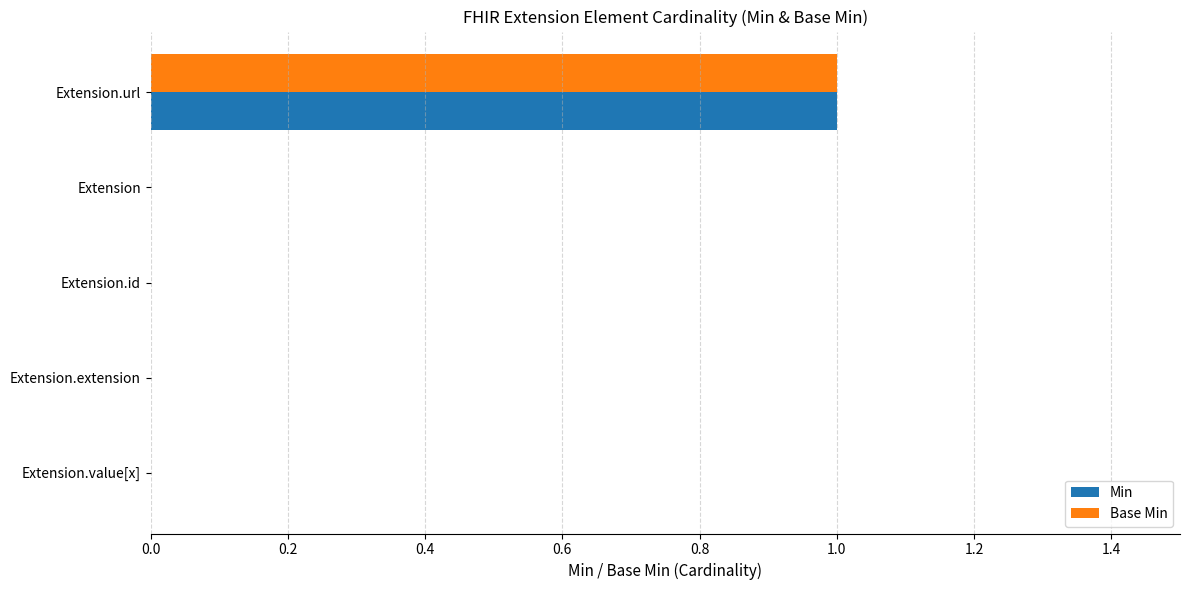

Which category has the highest value in the Base Min series?

Extension.url